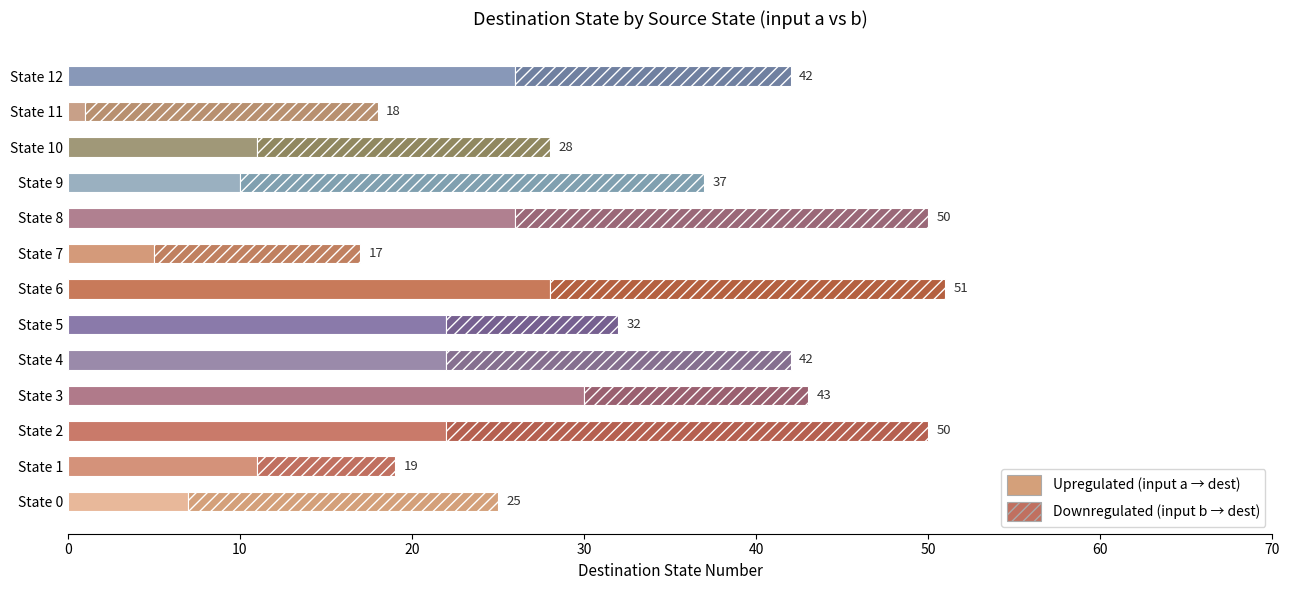

Reading right to left, list all the values displayed in this chart.

Upregulated (input a → dest): 26	1	11	10	26	5	28	22	22	30	22	11	7
Downregulated (input b → dest): 16	17	17	27	24	12	23	10	20	13	28	8	18